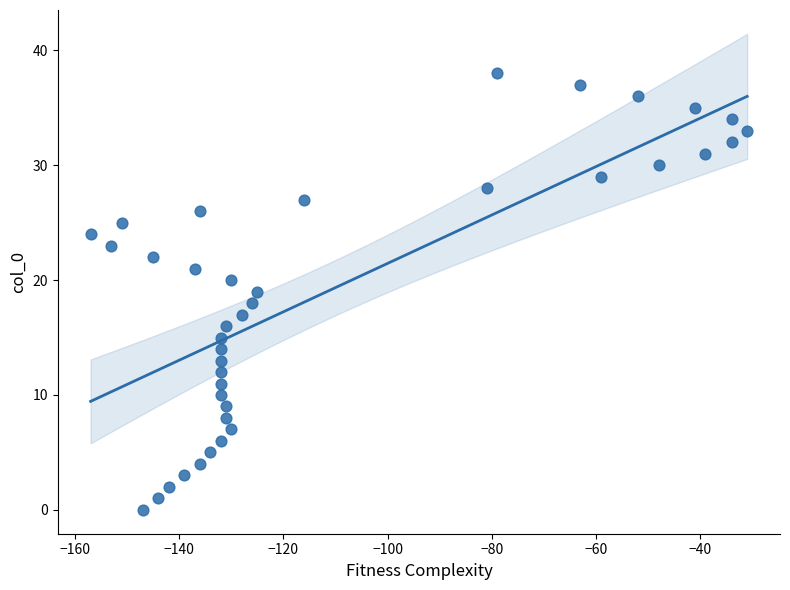

What is the range of Y values (max minus min)?

38